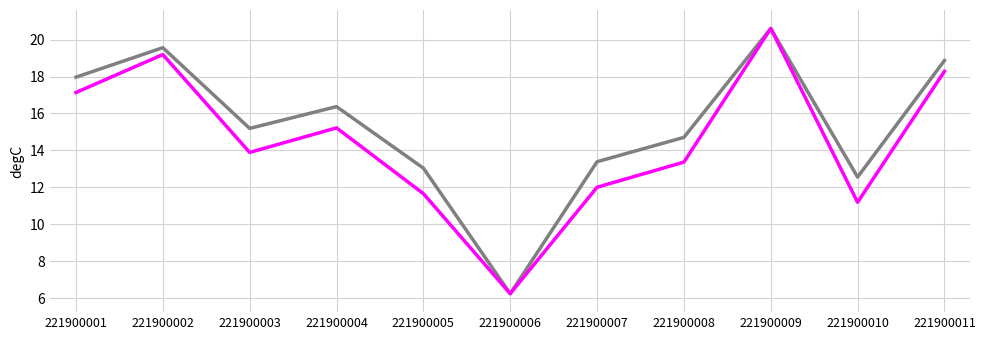

What is the maximum value shown in the chart?

20.6